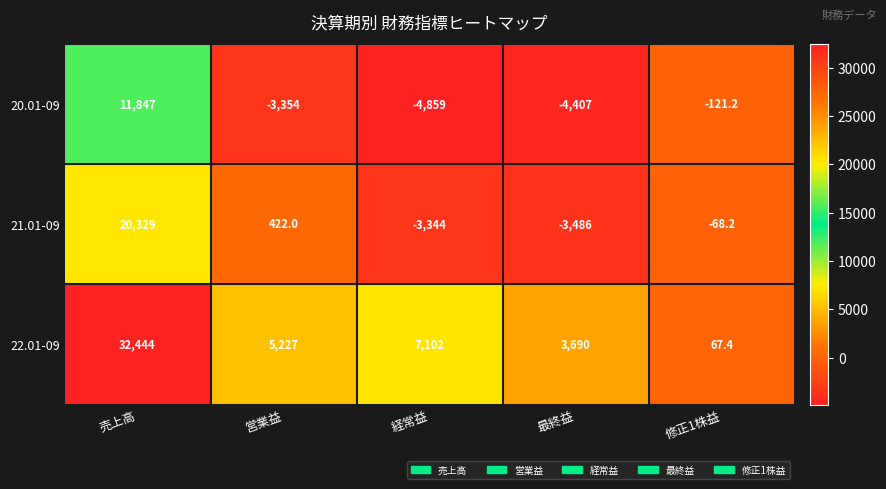

What is the spread (max minus min) of values at 修正1株益?

188.6